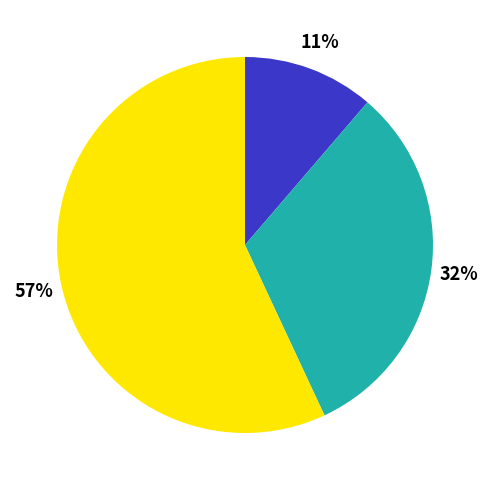

How many slices are in this pie chart?

3